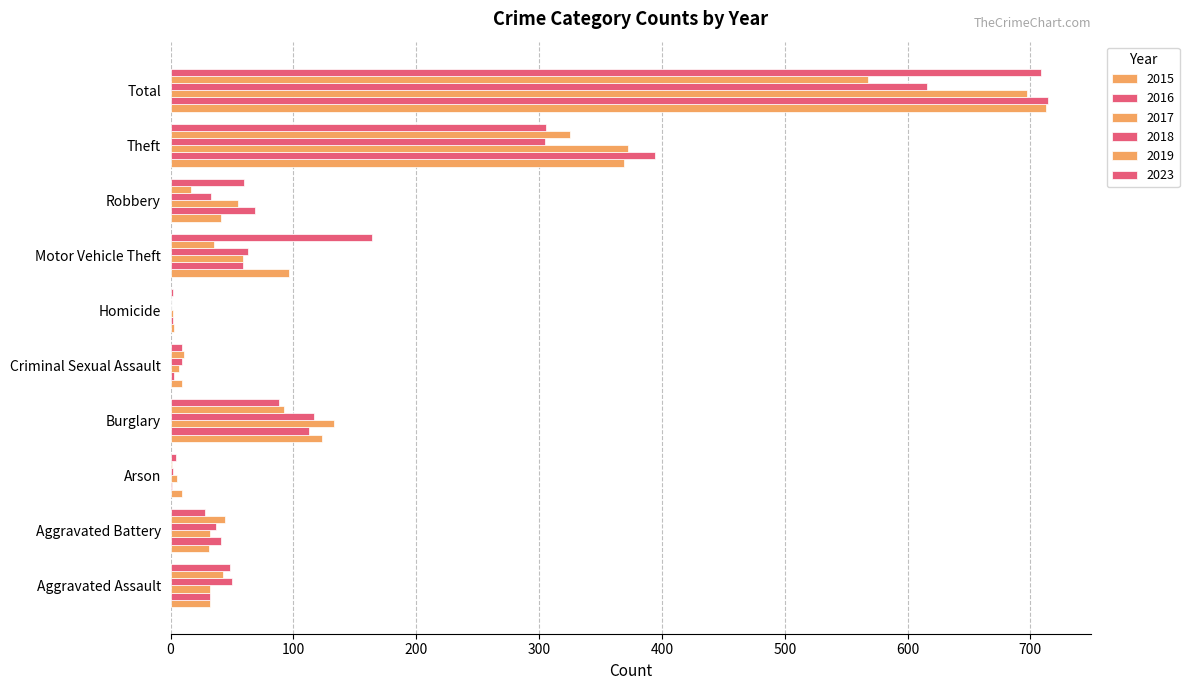

How many series are shown in this chart?

6